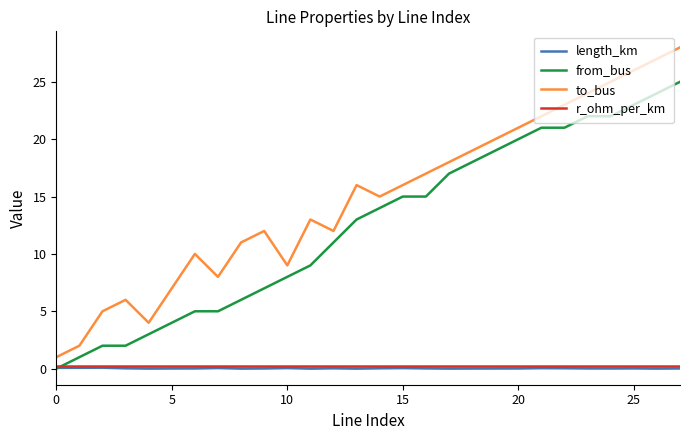

Which series has the largest total across all categories?

to_bus